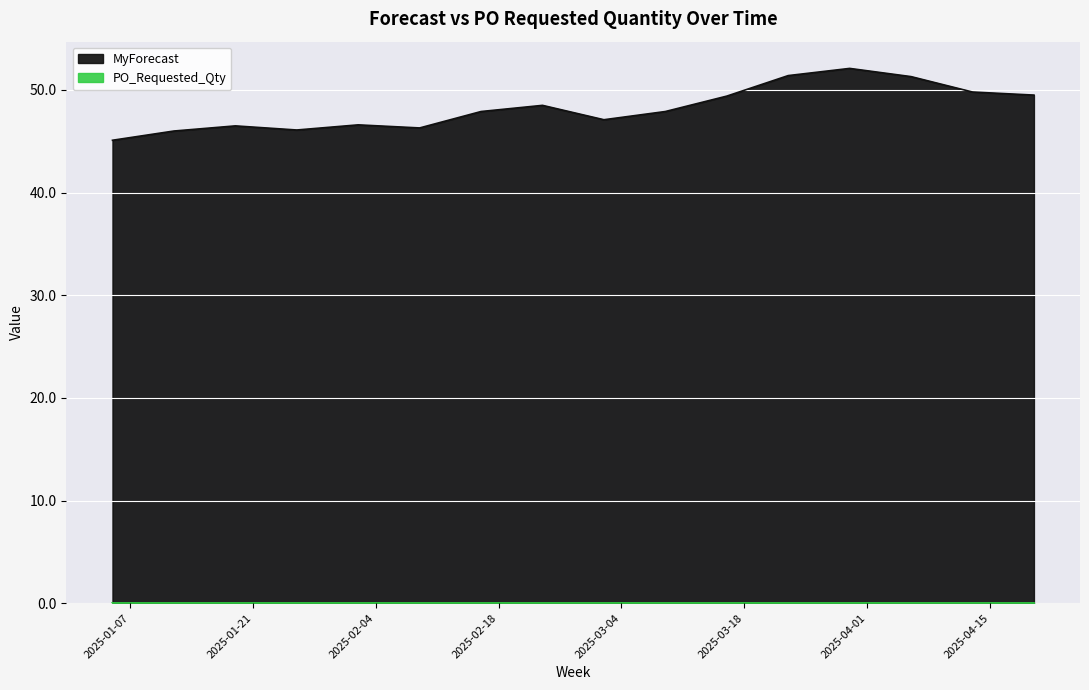

Reading left to right, list all the values displayed in this chart.

2025-01-05=45.1	2025-01-12=46.0	2025-01-19=46.5	2025-01-26=46.1	2025-02-02=46.6	2025-02-09=46.3	2025-02-16=47.9	2025-02-23=48.5	2025-03-02=47.1	2025-03-09=47.9	2025-03-16=49.4	2025-03-23=51.4	2025-03-30=52.1	2025-04-06=51.3	2025-04-13=49.8	2025-04-20=49.5